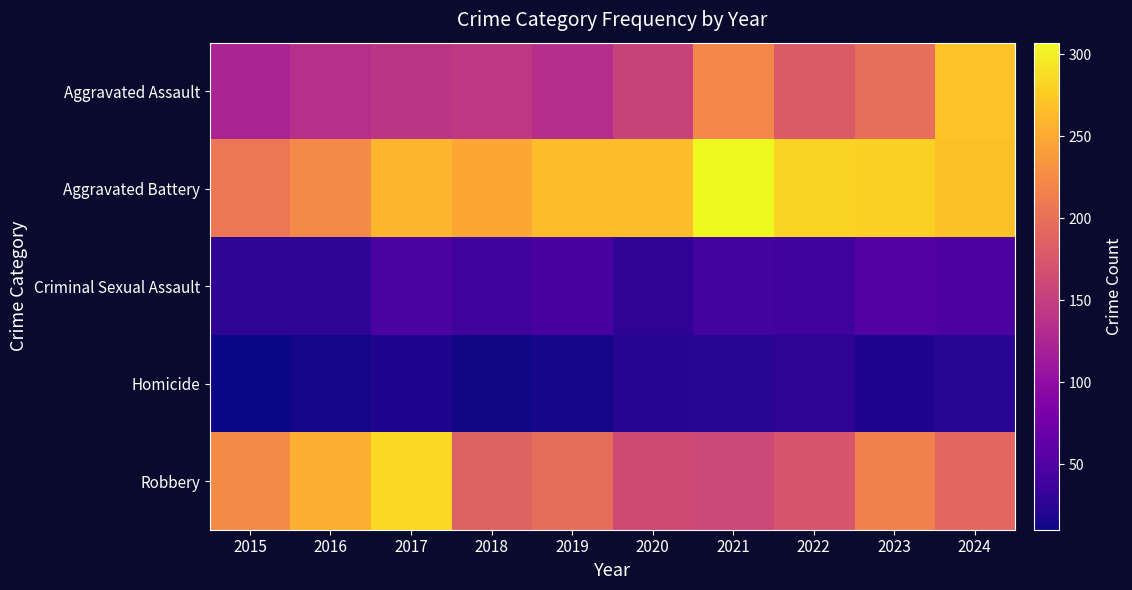

Reading right to left, what are all the values shown in this chart?

Aggravated Assault: 2024=269	2023=199	2022=179	2021=220	2020=155	2019=134	2018=144	2017=140	2016=135	2015=123
Aggravated Battery: 2024=268	2023=279	2022=281	2021=307	2020=265	2019=265	2018=248	2017=259	2016=224	2015=207
Criminal Sexual Assault: 2024=48	2023=54	2022=39	2021=42	2020=28	2019=45	2018=38	2017=47	2016=27	2015=27
Homicide: 2024=24	2023=17	2022=27	2021=24	2020=22	2019=14	2018=12	2017=19	2016=13	2015=10
Robbery: 2024=192	2023=216	2022=174	2021=160	2020=162	2019=197	2018=187	2017=284	2016=254	2015=224